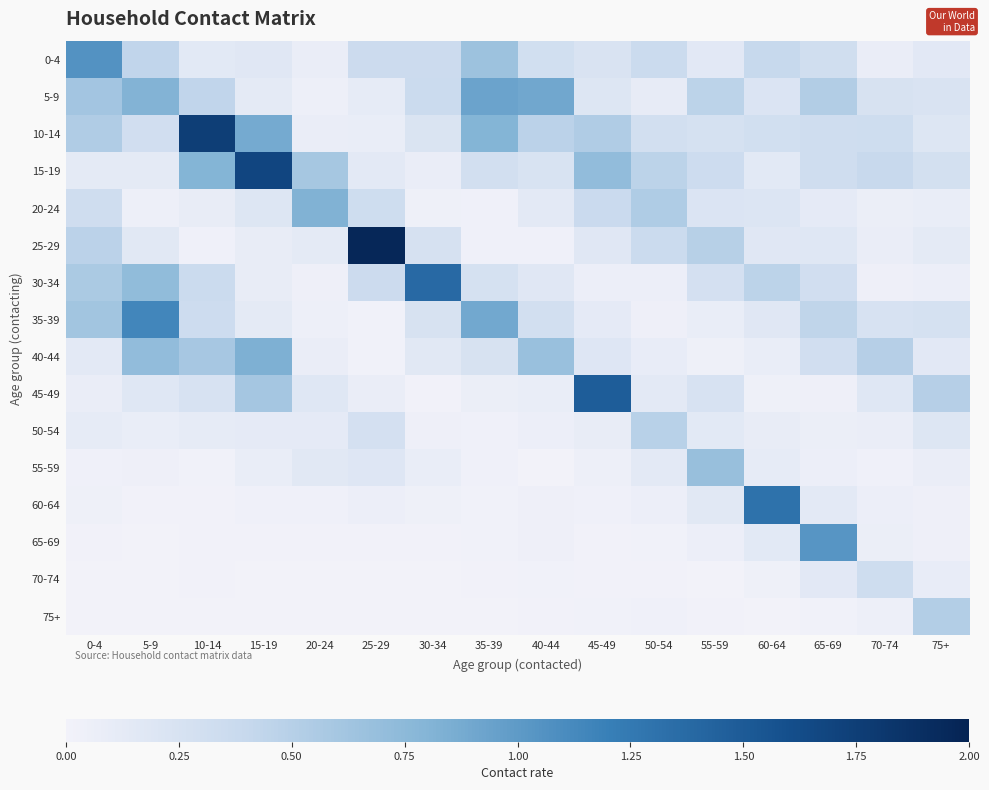

What is the difference between the highest and lowest values at 5-9?

1.1